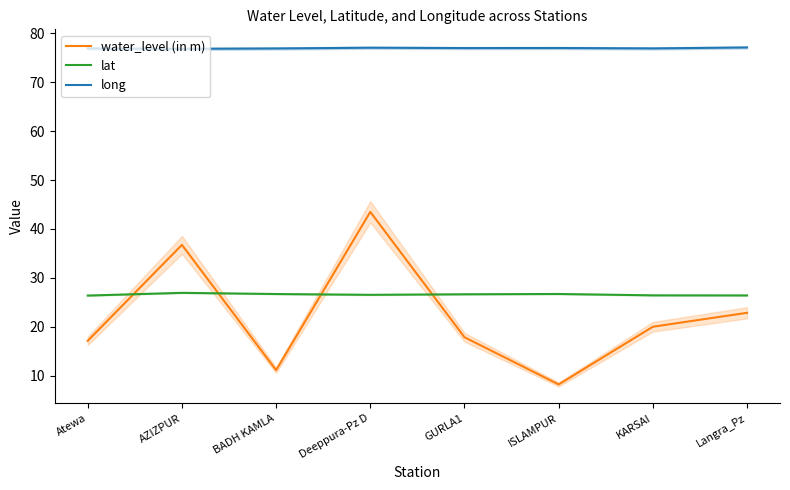

Is it true that long equals 115.6 at Deeppura-Pz D?

False